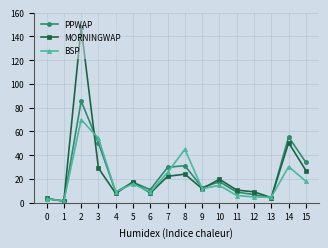

Does the chart display data point markers on the line(s)?

Yes